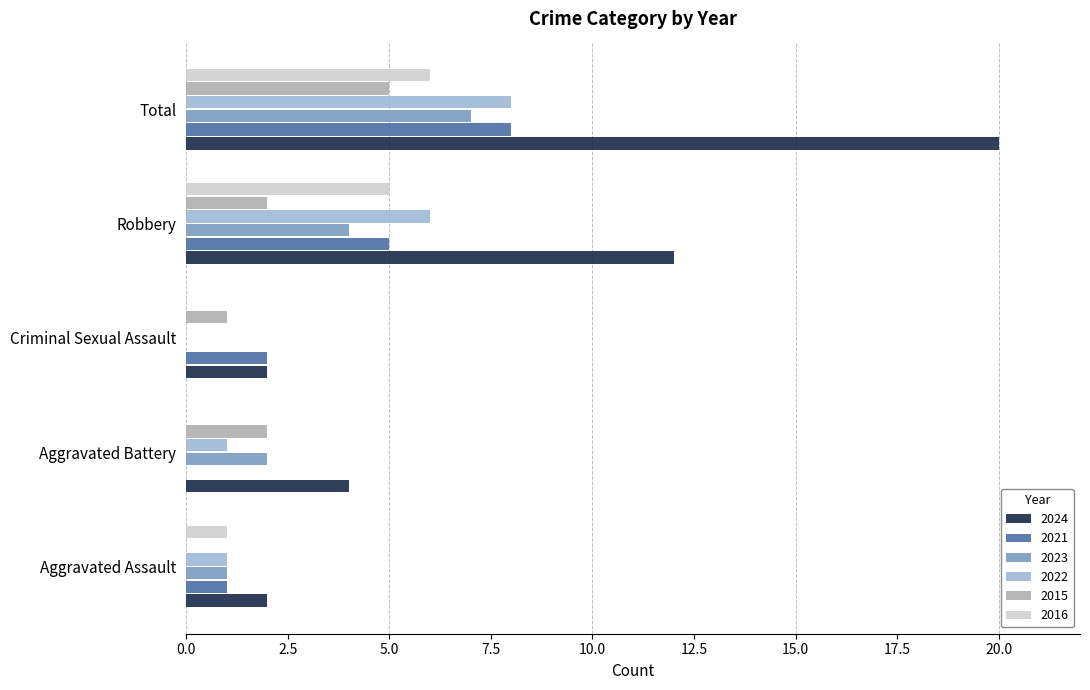

Is the value of 2016 at Aggravated Assault greater than the value of 2022 at Total?

No